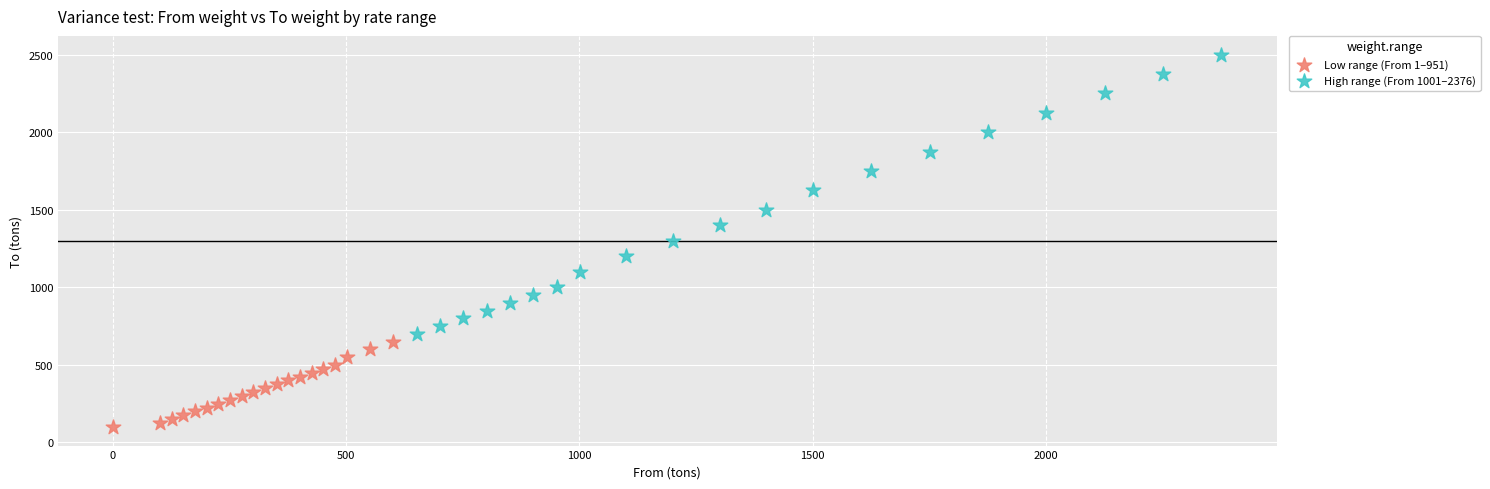

Which series has the widest spread of Y values?

High range (From 1001–2376)